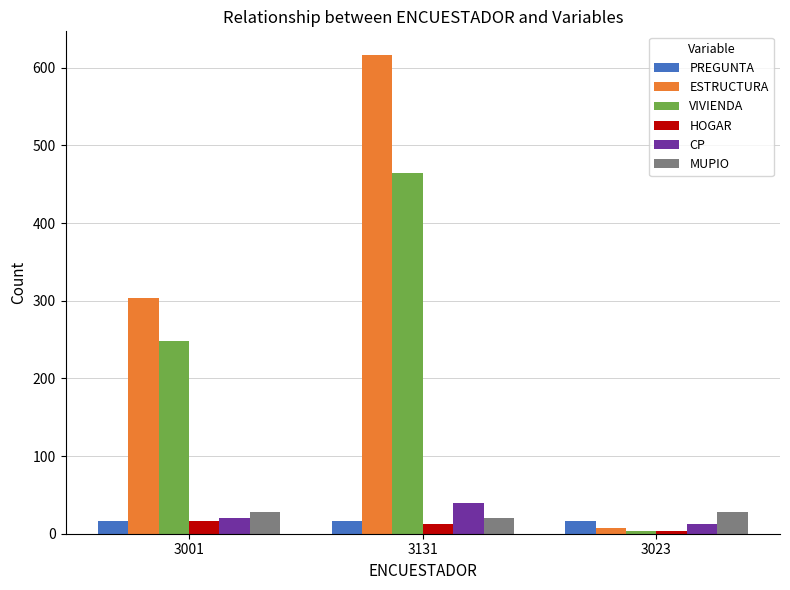

What is the value of the PREGUNTA bar at the 1st from the left?

16